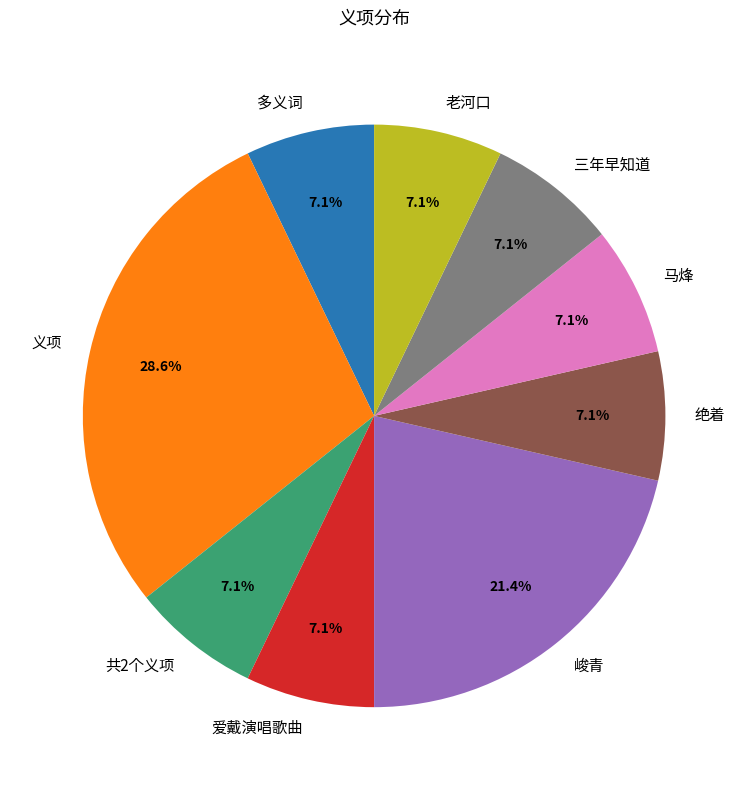

Is the sum of 共2个义项 and 义项 greater than half?

No